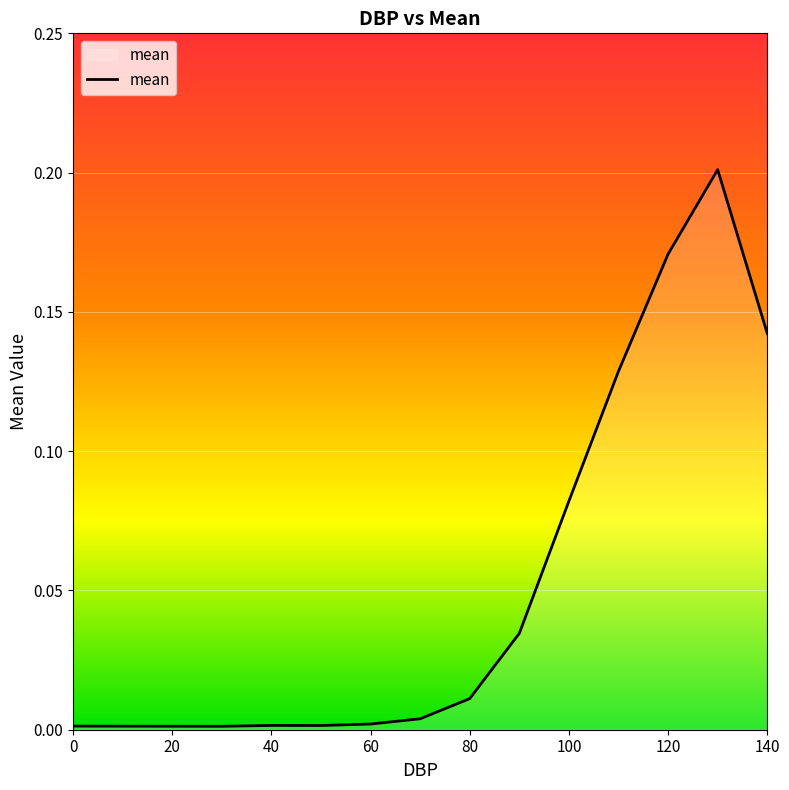

Is this an area chart (filled region under the line)?

Yes